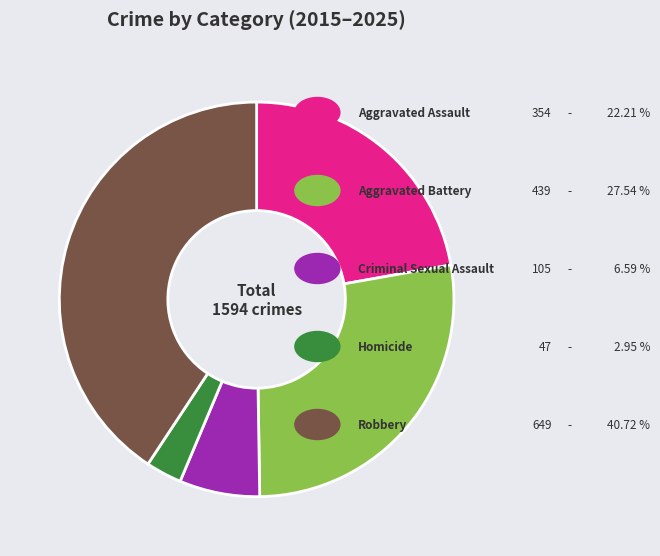

Is there any slice that represents more than half of the pie?

No